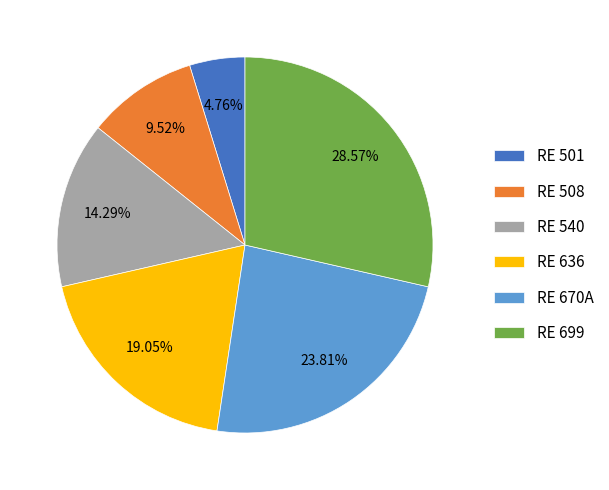

What is the smallest slice in the pie chart?

RE 501